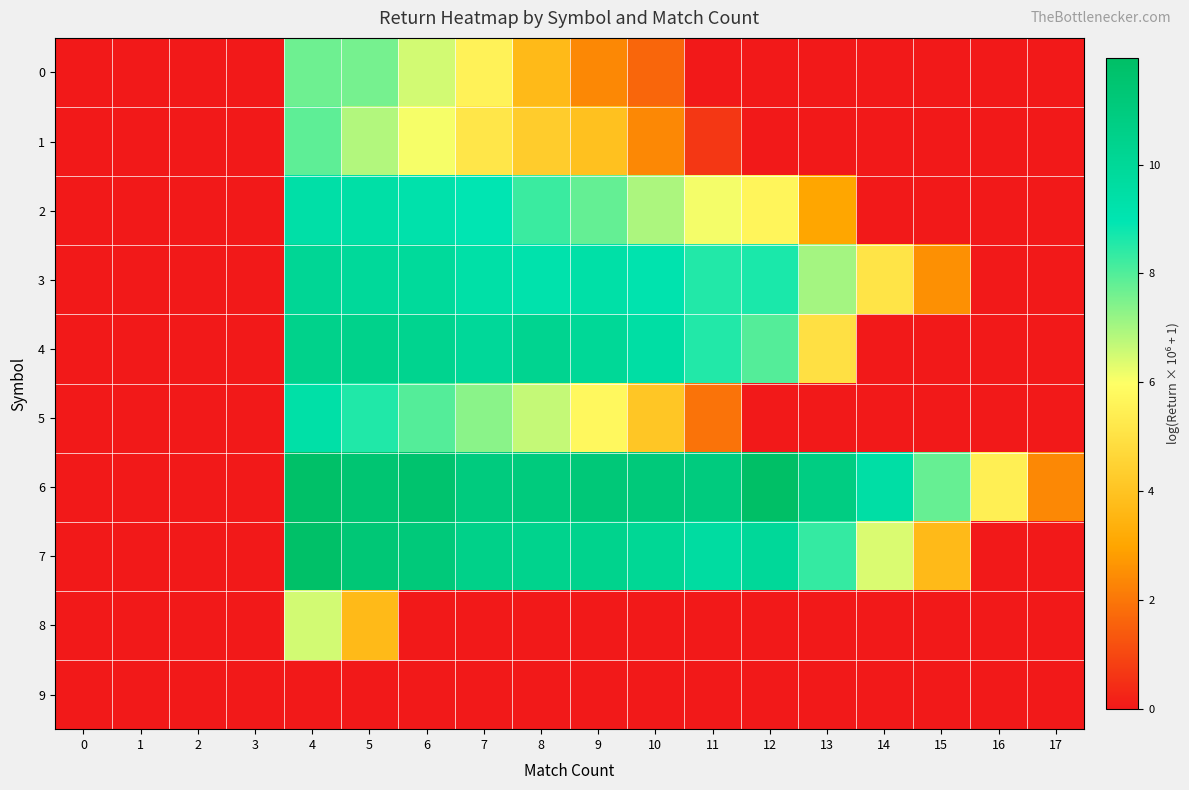

Between 11 and 15, which is larger?

11